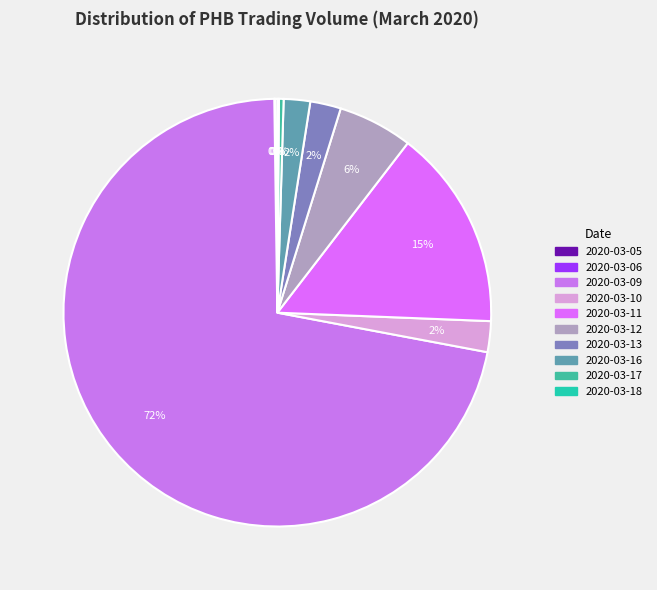

Does 2020-03-17 account for over 50% of the chart?

No